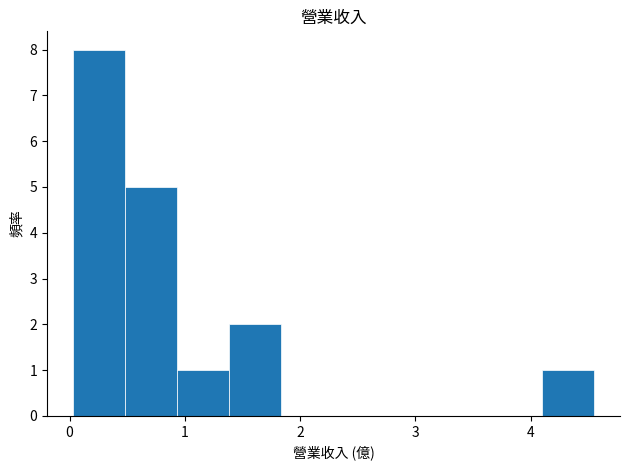

How tall is the bar that spans 0.0 to 0.5 on the x-axis? Neither the bar edges nor the heights are printed on the chart, so give them approximately, as read against the axes.

8